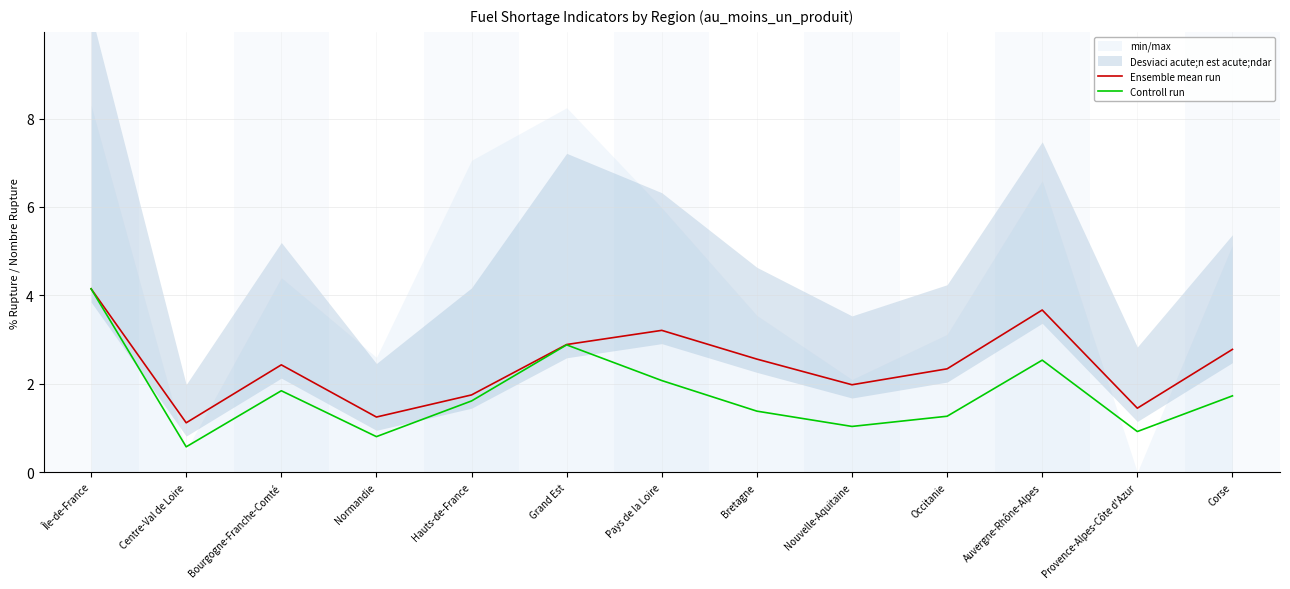

True or false: Ensemble mean run and Controll run intersect in this chart.

False